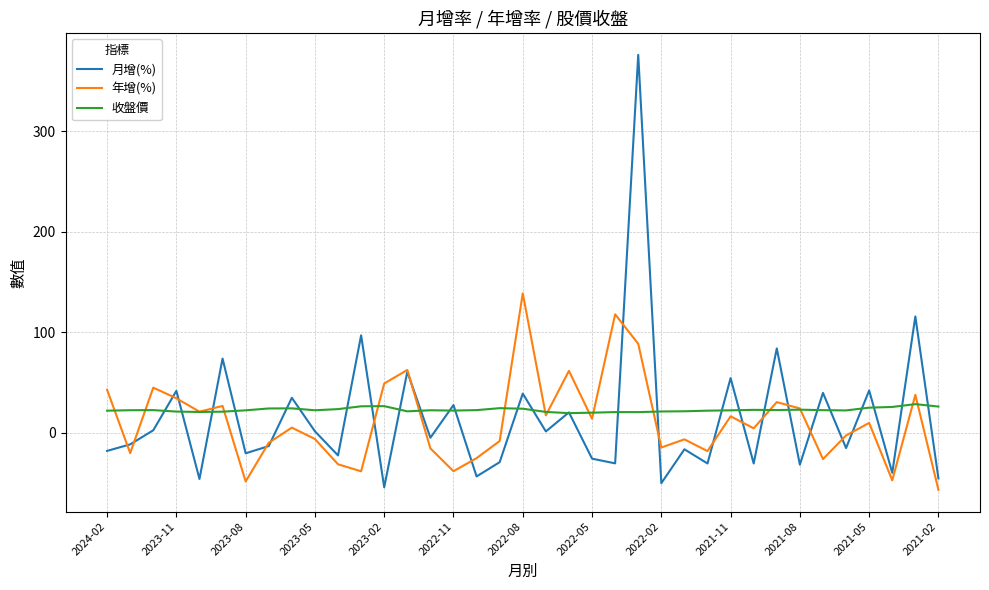

List the series in order of their peak value, lowest first.

收盤價, 年增(%), 月增(%)